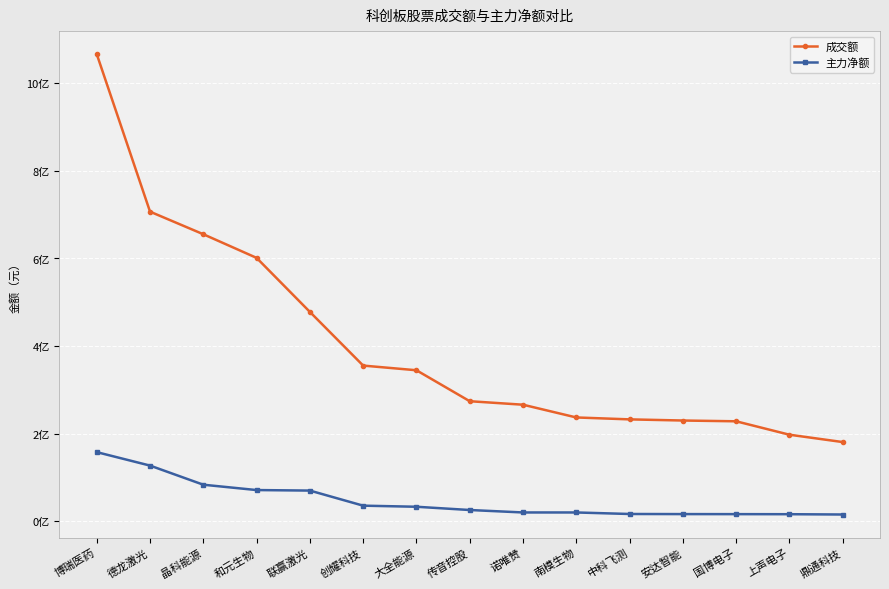

True or false: 成交额 has a value of 303945778 at 国博电子.

False